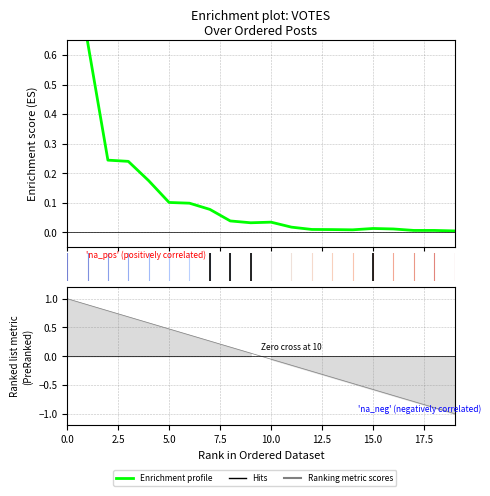

Which category has the lowest value across all series?

19